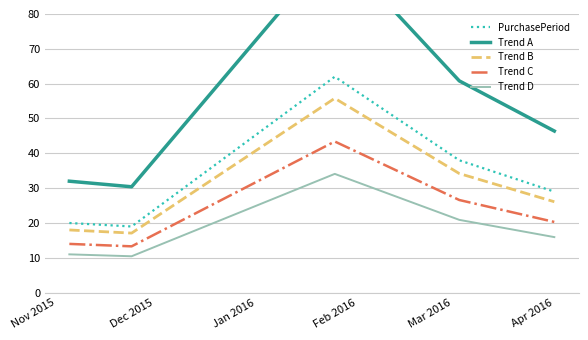

True or false: Trend B and PurchasePeriod cross at least once.

False